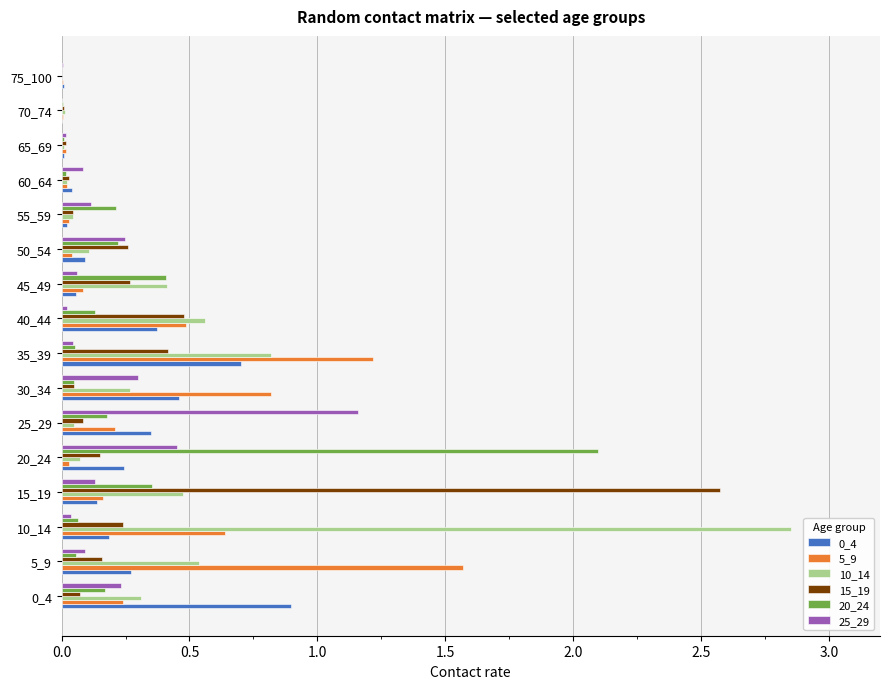

At which category is the sum across all series the highest?

10_14